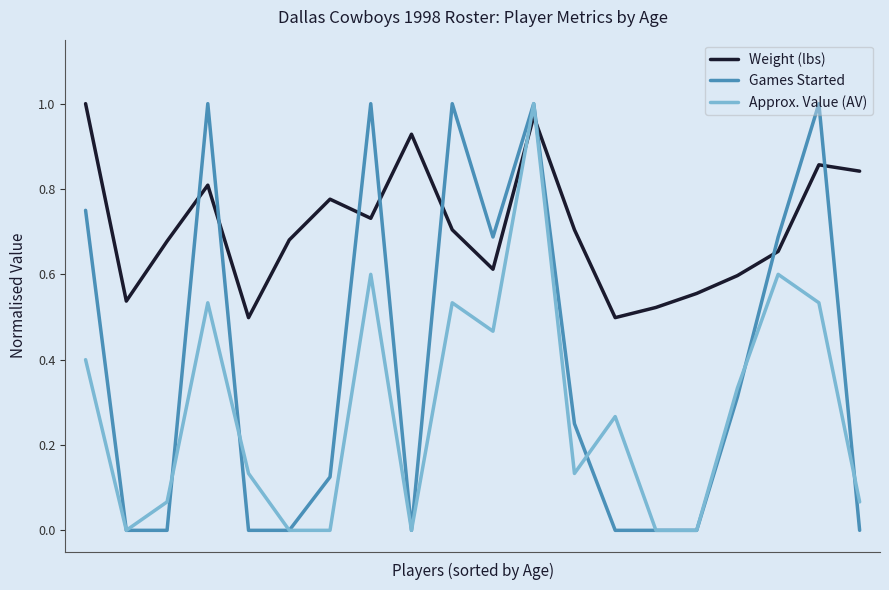

True or false: Games Started and Weight (lbs) intersect in this chart.

True